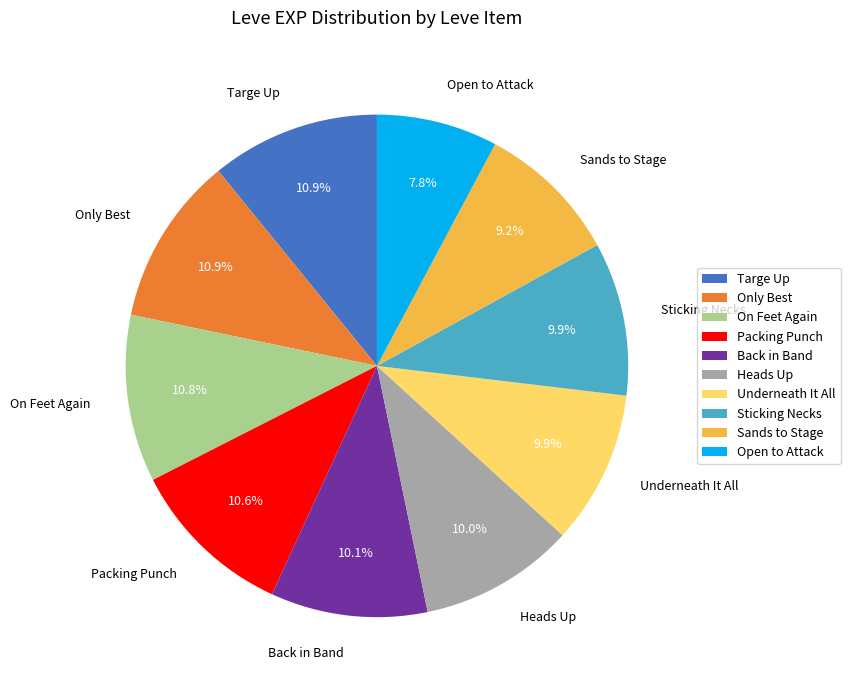

What is the ratio of the value at Open to Attack to the value at Packing Punch?

0.7